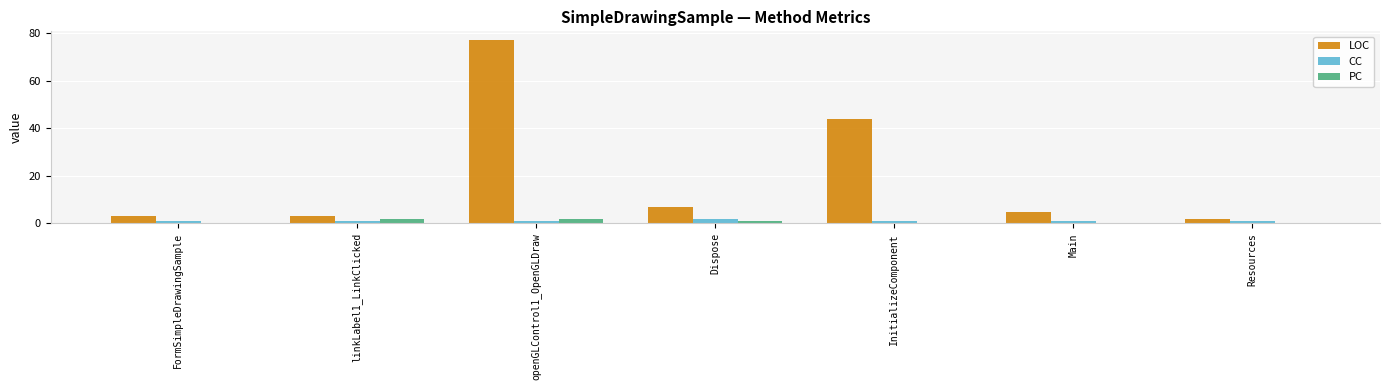

Reading right to left, transcribe all the data shown in this chart.

LOC: Resources=2	Main=5	InitializeComponent=44	Dispose=7	openGLControl1_OpenGLDraw=77	linkLabel1_LinkClicked=3	FormSimpleDrawingSample=3
CC: Resources=1	Main=1	InitializeComponent=1	Dispose=2	openGLControl1_OpenGLDraw=1	linkLabel1_LinkClicked=1	FormSimpleDrawingSample=1
PC: Resources=0	Main=0	InitializeComponent=0	Dispose=1	openGLControl1_OpenGLDraw=2	linkLabel1_LinkClicked=2	FormSimpleDrawingSample=0